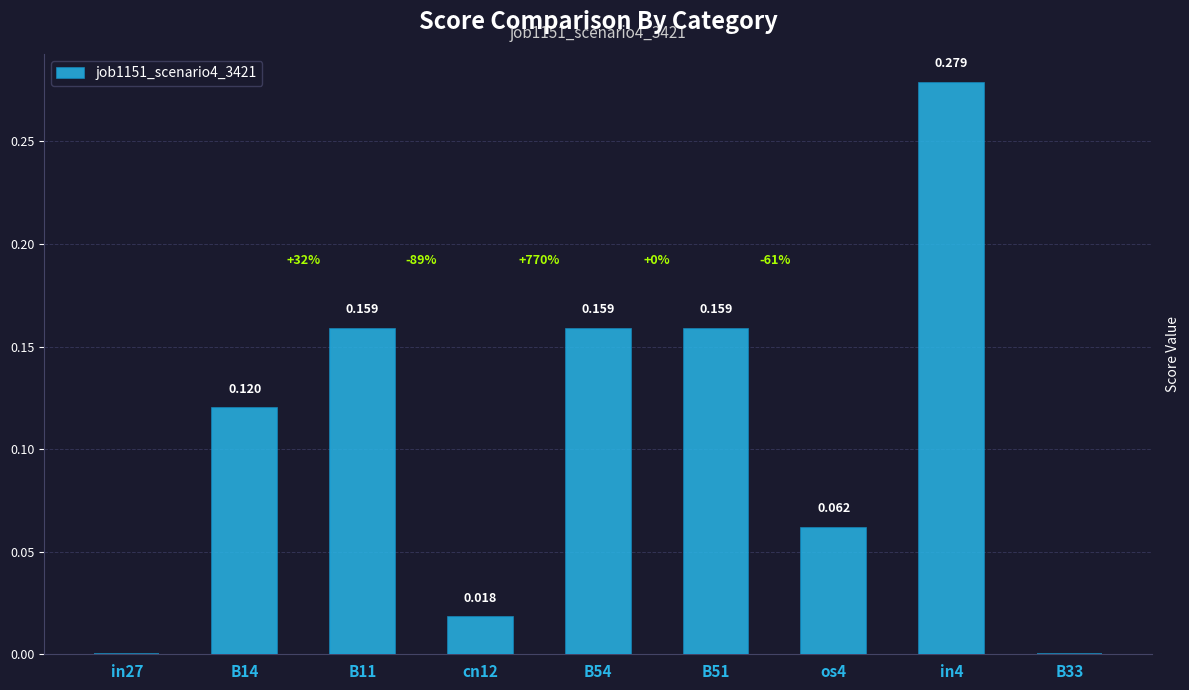

Are the bars horizontal?

No